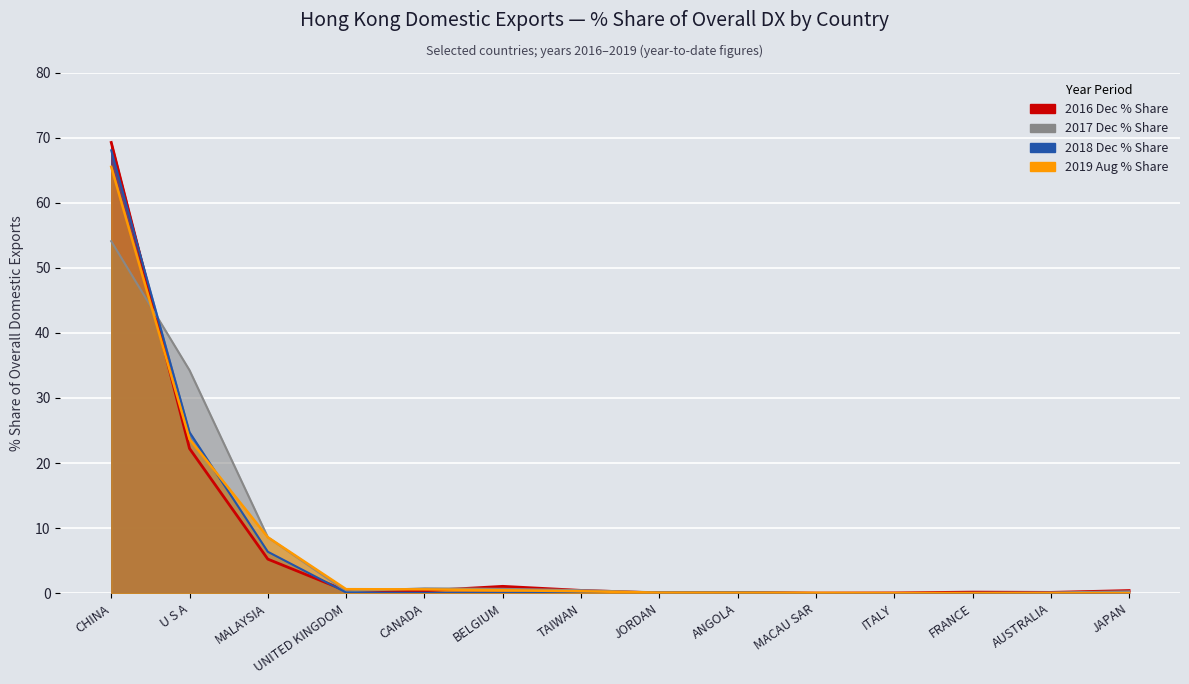

What is the value of the 201812 % Share point at the 2nd from the left?

24.7